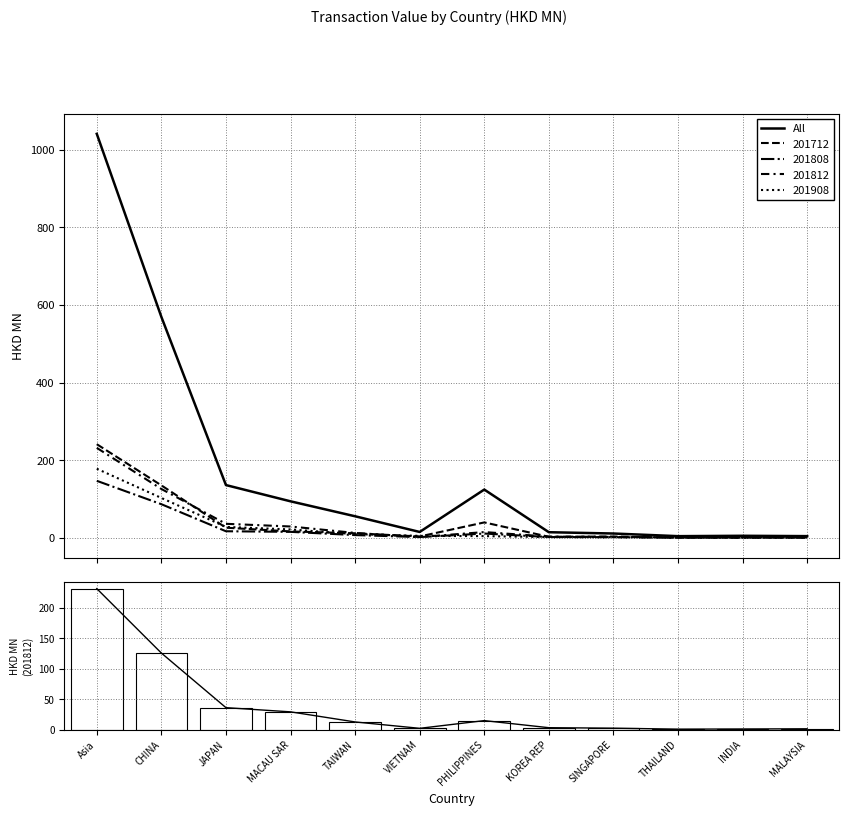

At which category does the chart reach its minimum across all series?

THAILAND